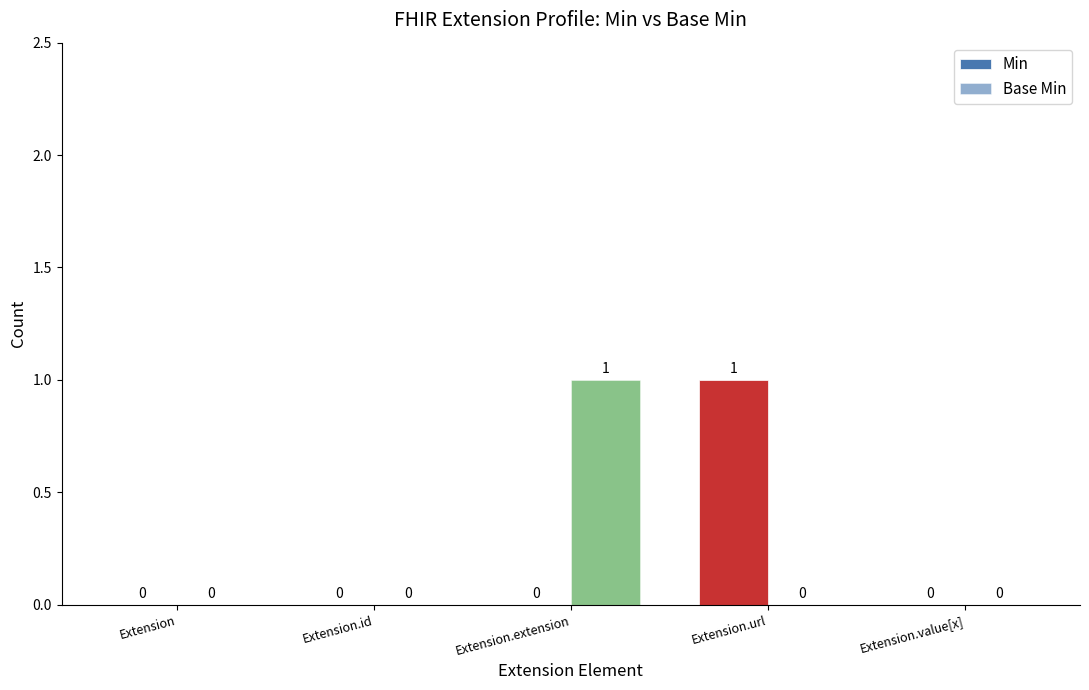

What position from the left is Extension.value[x]?

5